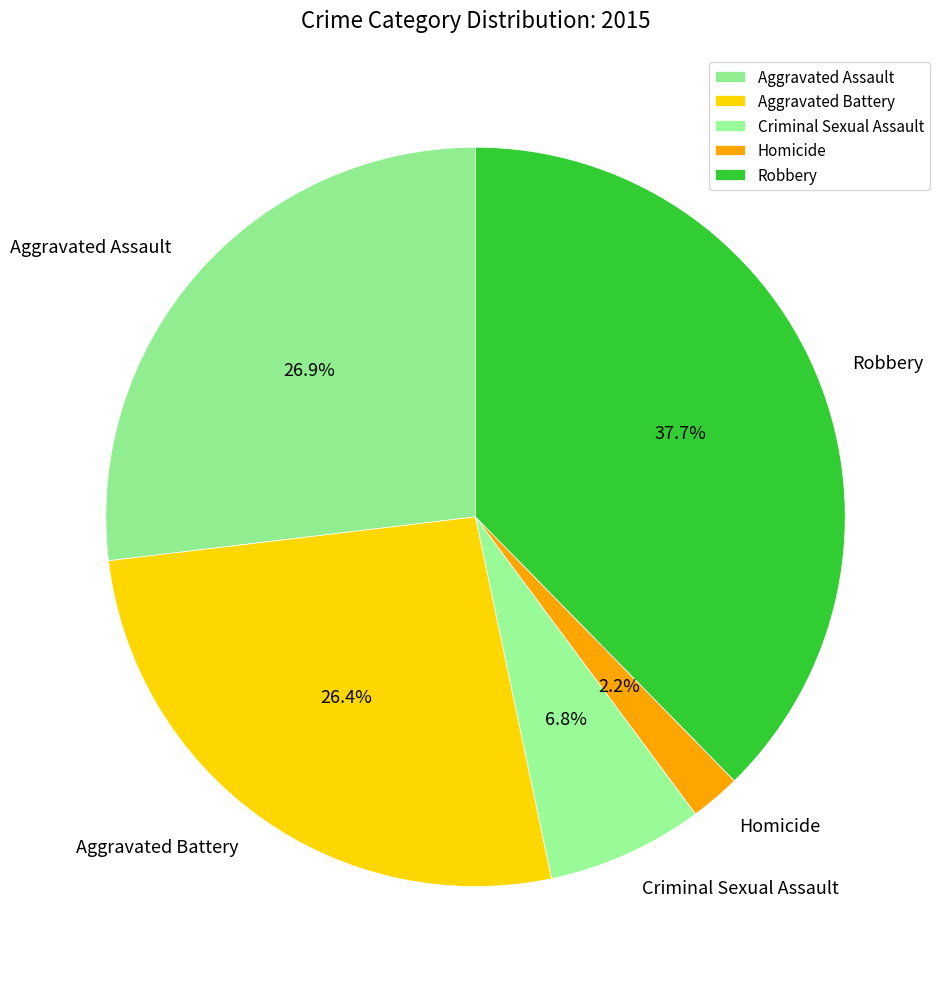

Approximately how many times larger is the value at Aggravated Battery compared to Homicide?

12.0